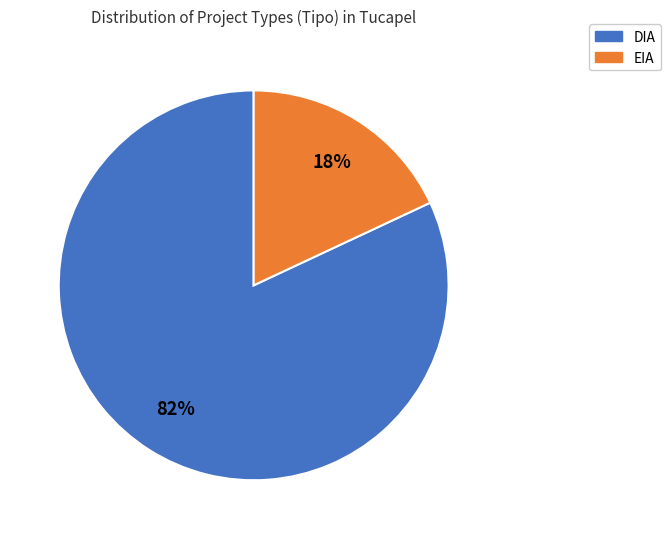

Count the number of slices in the pie.

2